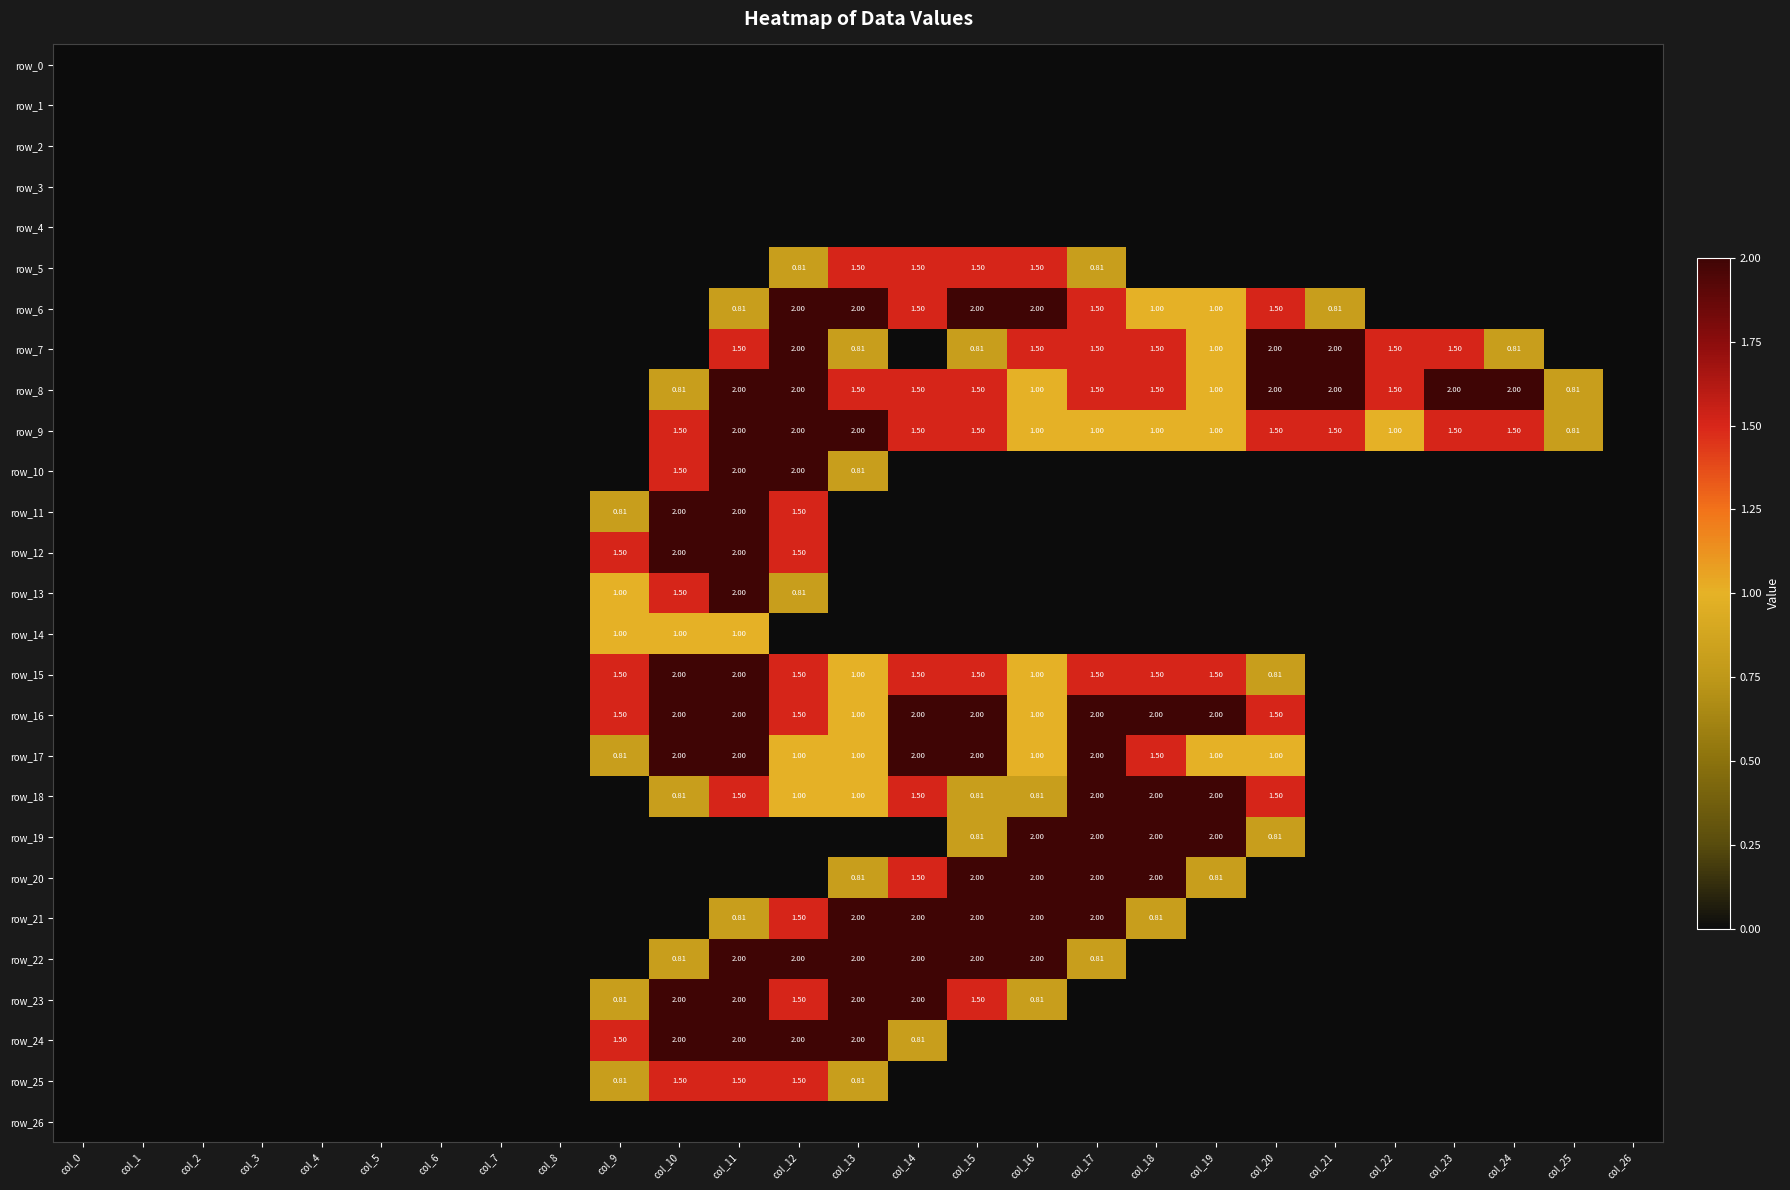

Reading left to right, extract all data points from this chart.

row_0: col_0=0.0	col_1=0.0	col_2=0.0	col_3=0.0	col_4=0.0	col_5=0.0	col_6=0.0	col_7=0.0	col_8=0.0	col_9=0.0	col_10=0.0	col_11=0.0	col_12=0.0	col_13=0.0	col_14=0.0	col_15=0.0	col_16=0.0	col_17=0.0	col_18=0.0	col_19=0.0	col_20=0.0	col_21=0.0	col_22=0.0	col_23=0.0	col_24=0.0	col_25=0.0	col_26=0.0
row_1: col_0=0.0	col_1=0.0	col_2=0.0	col_3=0.0	col_4=0.0	col_5=0.0	col_6=0.0	col_7=0.0	col_8=0.0	col_9=0.0	col_10=0.0	col_11=0.0	col_12=0.0	col_13=0.0	col_14=0.0	col_15=0.0	col_16=0.0	col_17=0.0	col_18=0.0	col_19=0.0	col_20=0.0	col_21=0.0	col_22=0.0	col_23=0.0	col_24=0.0	col_25=0.0	col_26=0.0
row_2: col_0=0.0	col_1=0.0	col_2=0.0	col_3=0.0	col_4=0.0	col_5=0.0	col_6=0.0	col_7=0.0	col_8=0.0	col_9=0.0	col_10=0.0	col_11=0.0	col_12=0.0	col_13=0.0	col_14=0.0	col_15=0.0	col_16=0.0	col_17=0.0	col_18=0.0	col_19=0.0	col_20=0.0	col_21=0.0	col_22=0.0	col_23=0.0	col_24=0.0	col_25=0.0	col_26=0.0
row_3: col_0=0.0	col_1=0.0	col_2=0.0	col_3=0.0	col_4=0.0	col_5=0.0	col_6=0.0	col_7=0.0	col_8=0.0	col_9=0.0	col_10=0.0	col_11=0.0	col_12=0.0	col_13=0.0	col_14=0.0	col_15=0.0	col_16=0.0	col_17=0.0	col_18=0.0	col_19=0.0	col_20=0.0	col_21=0.0	col_22=0.0	col_23=0.0	col_24=0.0	col_25=0.0	col_26=0.0
row_4: col_0=0.0	col_1=0.0	col_2=0.0	col_3=0.0	col_4=0.0	col_5=0.0	col_6=0.0	col_7=0.0	col_8=0.0	col_9=0.0	col_10=0.0	col_11=0.0	col_12=0.0	col_13=0.0	col_14=0.0	col_15=0.0	col_16=0.0	col_17=0.0	col_18=0.0	col_19=0.0	col_20=0.0	col_21=0.0	col_22=0.0	col_23=0.0	col_24=0.0	col_25=0.0	col_26=0.0
row_5: col_0=0.0	col_1=0.0	col_2=0.0	col_3=0.0	col_4=0.0	col_5=0.0	col_6=0.0	col_7=0.0	col_8=0.0	col_9=0.0	col_10=0.0	col_11=0.0	col_12=0.8	col_13=1.5	col_14=1.5	col_15=1.5	col_16=1.5	col_17=0.8	col_18=0.0	col_19=0.0	col_20=0.0	col_21=0.0	col_22=0.0	col_23=0.0	col_24=0.0	col_25=0.0	col_26=0.0
row_6: col_0=0.0	col_1=0.0	col_2=0.0	col_3=0.0	col_4=0.0	col_5=0.0	col_6=0.0	col_7=0.0	col_8=0.0	col_9=0.0	col_10=0.0	col_11=0.8	col_12=2.0	col_13=2.0	col_14=1.5	col_15=2.0	col_16=2.0	col_17=1.5	col_18=1.0	col_19=1.0	col_20=1.5	col_21=0.8	col_22=0.0	col_23=0.0	col_24=0.0	col_25=0.0	col_26=0.0
row_7: col_0=0.0	col_1=0.0	col_2=0.0	col_3=0.0	col_4=0.0	col_5=0.0	col_6=0.0	col_7=0.0	col_8=0.0	col_9=0.0	col_10=0.0	col_11=1.5	col_12=2.0	col_13=0.8	col_14=0.0	col_15=0.8	col_16=1.5	col_17=1.5	col_18=1.5	col_19=1.0	col_20=2.0	col_21=2.0	col_22=1.5	col_23=1.5	col_24=0.8	col_25=0.0	col_26=0.0
row_8: col_0=0.0	col_1=0.0	col_2=0.0	col_3=0.0	col_4=0.0	col_5=0.0	col_6=0.0	col_7=0.0	col_8=0.0	col_9=0.0	col_10=0.8	col_11=2.0	col_12=2.0	col_13=1.5	col_14=1.5	col_15=1.5	col_16=1.0	col_17=1.5	col_18=1.5	col_19=1.0	col_20=2.0	col_21=2.0	col_22=1.5	col_23=2.0	col_24=2.0	col_25=0.8	col_26=0.0
row_9: col_0=0.0	col_1=0.0	col_2=0.0	col_3=0.0	col_4=0.0	col_5=0.0	col_6=0.0	col_7=0.0	col_8=0.0	col_9=0.0	col_10=1.5	col_11=2.0	col_12=2.0	col_13=2.0	col_14=1.5	col_15=1.5	col_16=1.0	col_17=1.0	col_18=1.0	col_19=1.0	col_20=1.5	col_21=1.5	col_22=1.0	col_23=1.5	col_24=1.5	col_25=0.8	col_26=0.0
row_10: col_0=0.0	col_1=0.0	col_2=0.0	col_3=0.0	col_4=0.0	col_5=0.0	col_6=0.0	col_7=0.0	col_8=0.0	col_9=0.0	col_10=1.5	col_11=2.0	col_12=2.0	col_13=0.8	col_14=0.0	col_15=0.0	col_16=0.0	col_17=0.0	col_18=0.0	col_19=0.0	col_20=0.0	col_21=0.0	col_22=0.0	col_23=0.0	col_24=0.0	col_25=0.0	col_26=0.0
row_11: col_0=0.0	col_1=0.0	col_2=0.0	col_3=0.0	col_4=0.0	col_5=0.0	col_6=0.0	col_7=0.0	col_8=0.0	col_9=0.8	col_10=2.0	col_11=2.0	col_12=1.5	col_13=0.0	col_14=0.0	col_15=0.0	col_16=0.0	col_17=0.0	col_18=0.0	col_19=0.0	col_20=0.0	col_21=0.0	col_22=0.0	col_23=0.0	col_24=0.0	col_25=0.0	col_26=0.0
row_12: col_0=0.0	col_1=0.0	col_2=0.0	col_3=0.0	col_4=0.0	col_5=0.0	col_6=0.0	col_7=0.0	col_8=0.0	col_9=1.5	col_10=2.0	col_11=2.0	col_12=1.5	col_13=0.0	col_14=0.0	col_15=0.0	col_16=0.0	col_17=0.0	col_18=0.0	col_19=0.0	col_20=0.0	col_21=0.0	col_22=0.0	col_23=0.0	col_24=0.0	col_25=0.0	col_26=0.0
row_13: col_0=0.0	col_1=0.0	col_2=0.0	col_3=0.0	col_4=0.0	col_5=0.0	col_6=0.0	col_7=0.0	col_8=0.0	col_9=1.0	col_10=1.5	col_11=2.0	col_12=0.8	col_13=0.0	col_14=0.0	col_15=0.0	col_16=0.0	col_17=0.0	col_18=0.0	col_19=0.0	col_20=0.0	col_21=0.0	col_22=0.0	col_23=0.0	col_24=0.0	col_25=0.0	col_26=0.0
row_14: col_0=0.0	col_1=0.0	col_2=0.0	col_3=0.0	col_4=0.0	col_5=0.0	col_6=0.0	col_7=0.0	col_8=0.0	col_9=1.0	col_10=1.0	col_11=1.0	col_12=0.0	col_13=0.0	col_14=0.0	col_15=0.0	col_16=0.0	col_17=0.0	col_18=0.0	col_19=0.0	col_20=0.0	col_21=0.0	col_22=0.0	col_23=0.0	col_24=0.0	col_25=0.0	col_26=0.0
row_15: col_0=0.0	col_1=0.0	col_2=0.0	col_3=0.0	col_4=0.0	col_5=0.0	col_6=0.0	col_7=0.0	col_8=0.0	col_9=1.5	col_10=2.0	col_11=2.0	col_12=1.5	col_13=1.0	col_14=1.5	col_15=1.5	col_16=1.0	col_17=1.5	col_18=1.5	col_19=1.5	col_20=0.8	col_21=0.0	col_22=0.0	col_23=0.0	col_24=0.0	col_25=0.0	col_26=0.0
row_16: col_0=0.0	col_1=0.0	col_2=0.0	col_3=0.0	col_4=0.0	col_5=0.0	col_6=0.0	col_7=0.0	col_8=0.0	col_9=1.5	col_10=2.0	col_11=2.0	col_12=1.5	col_13=1.0	col_14=2.0	col_15=2.0	col_16=1.0	col_17=2.0	col_18=2.0	col_19=2.0	col_20=1.5	col_21=0.0	col_22=0.0	col_23=0.0	col_24=0.0	col_25=0.0	col_26=0.0
row_17: col_0=0.0	col_1=0.0	col_2=0.0	col_3=0.0	col_4=0.0	col_5=0.0	col_6=0.0	col_7=0.0	col_8=0.0	col_9=0.8	col_10=2.0	col_11=2.0	col_12=1.0	col_13=1.0	col_14=2.0	col_15=2.0	col_16=1.0	col_17=2.0	col_18=1.5	col_19=1.0	col_20=1.0	col_21=0.0	col_22=0.0	col_23=0.0	col_24=0.0	col_25=0.0	col_26=0.0
row_18: col_0=0.0	col_1=0.0	col_2=0.0	col_3=0.0	col_4=0.0	col_5=0.0	col_6=0.0	col_7=0.0	col_8=0.0	col_9=0.0	col_10=0.8	col_11=1.5	col_12=1.0	col_13=1.0	col_14=1.5	col_15=0.8	col_16=0.8	col_17=2.0	col_18=2.0	col_19=2.0	col_20=1.5	col_21=0.0	col_22=0.0	col_23=0.0	col_24=0.0	col_25=0.0	col_26=0.0
row_19: col_0=0.0	col_1=0.0	col_2=0.0	col_3=0.0	col_4=0.0	col_5=0.0	col_6=0.0	col_7=0.0	col_8=0.0	col_9=0.0	col_10=0.0	col_11=0.0	col_12=0.0	col_13=0.0	col_14=0.0	col_15=0.8	col_16=2.0	col_17=2.0	col_18=2.0	col_19=2.0	col_20=0.8	col_21=0.0	col_22=0.0	col_23=0.0	col_24=0.0	col_25=0.0	col_26=0.0
row_20: col_0=0.0	col_1=0.0	col_2=0.0	col_3=0.0	col_4=0.0	col_5=0.0	col_6=0.0	col_7=0.0	col_8=0.0	col_9=0.0	col_10=0.0	col_11=0.0	col_12=0.0	col_13=0.8	col_14=1.5	col_15=2.0	col_16=2.0	col_17=2.0	col_18=2.0	col_19=0.8	col_20=0.0	col_21=0.0	col_22=0.0	col_23=0.0	col_24=0.0	col_25=0.0	col_26=0.0
row_21: col_0=0.0	col_1=0.0	col_2=0.0	col_3=0.0	col_4=0.0	col_5=0.0	col_6=0.0	col_7=0.0	col_8=0.0	col_9=0.0	col_10=0.0	col_11=0.8	col_12=1.5	col_13=2.0	col_14=2.0	col_15=2.0	col_16=2.0	col_17=2.0	col_18=0.8	col_19=0.0	col_20=0.0	col_21=0.0	col_22=0.0	col_23=0.0	col_24=0.0	col_25=0.0	col_26=0.0
row_22: col_0=0.0	col_1=0.0	col_2=0.0	col_3=0.0	col_4=0.0	col_5=0.0	col_6=0.0	col_7=0.0	col_8=0.0	col_9=0.0	col_10=0.8	col_11=2.0	col_12=2.0	col_13=2.0	col_14=2.0	col_15=2.0	col_16=2.0	col_17=0.8	col_18=0.0	col_19=0.0	col_20=0.0	col_21=0.0	col_22=0.0	col_23=0.0	col_24=0.0	col_25=0.0	col_26=0.0
row_23: col_0=0.0	col_1=0.0	col_2=0.0	col_3=0.0	col_4=0.0	col_5=0.0	col_6=0.0	col_7=0.0	col_8=0.0	col_9=0.8	col_10=2.0	col_11=2.0	col_12=1.5	col_13=2.0	col_14=2.0	col_15=1.5	col_16=0.8	col_17=0.0	col_18=0.0	col_19=0.0	col_20=0.0	col_21=0.0	col_22=0.0	col_23=0.0	col_24=0.0	col_25=0.0	col_26=0.0
row_24: col_0=0.0	col_1=0.0	col_2=0.0	col_3=0.0	col_4=0.0	col_5=0.0	col_6=0.0	col_7=0.0	col_8=0.0	col_9=1.5	col_10=2.0	col_11=2.0	col_12=2.0	col_13=2.0	col_14=0.8	col_15=0.0	col_16=0.0	col_17=0.0	col_18=0.0	col_19=0.0	col_20=0.0	col_21=0.0	col_22=0.0	col_23=0.0	col_24=0.0	col_25=0.0	col_26=0.0
row_25: col_0=0.0	col_1=0.0	col_2=0.0	col_3=0.0	col_4=0.0	col_5=0.0	col_6=0.0	col_7=0.0	col_8=0.0	col_9=0.8	col_10=1.5	col_11=1.5	col_12=1.5	col_13=0.8	col_14=0.0	col_15=0.0	col_16=0.0	col_17=0.0	col_18=0.0	col_19=0.0	col_20=0.0	col_21=0.0	col_22=0.0	col_23=0.0	col_24=0.0	col_25=0.0	col_26=0.0
row_26: col_0=0.0	col_1=0.0	col_2=0.0	col_3=0.0	col_4=0.0	col_5=0.0	col_6=0.0	col_7=0.0	col_8=0.0	col_9=0.0	col_10=0.0	col_11=0.0	col_12=0.0	col_13=0.0	col_14=0.0	col_15=0.0	col_16=0.0	col_17=0.0	col_18=0.0	col_19=0.0	col_20=0.0	col_21=0.0	col_22=0.0	col_23=0.0	col_24=0.0	col_25=0.0	col_26=0.0